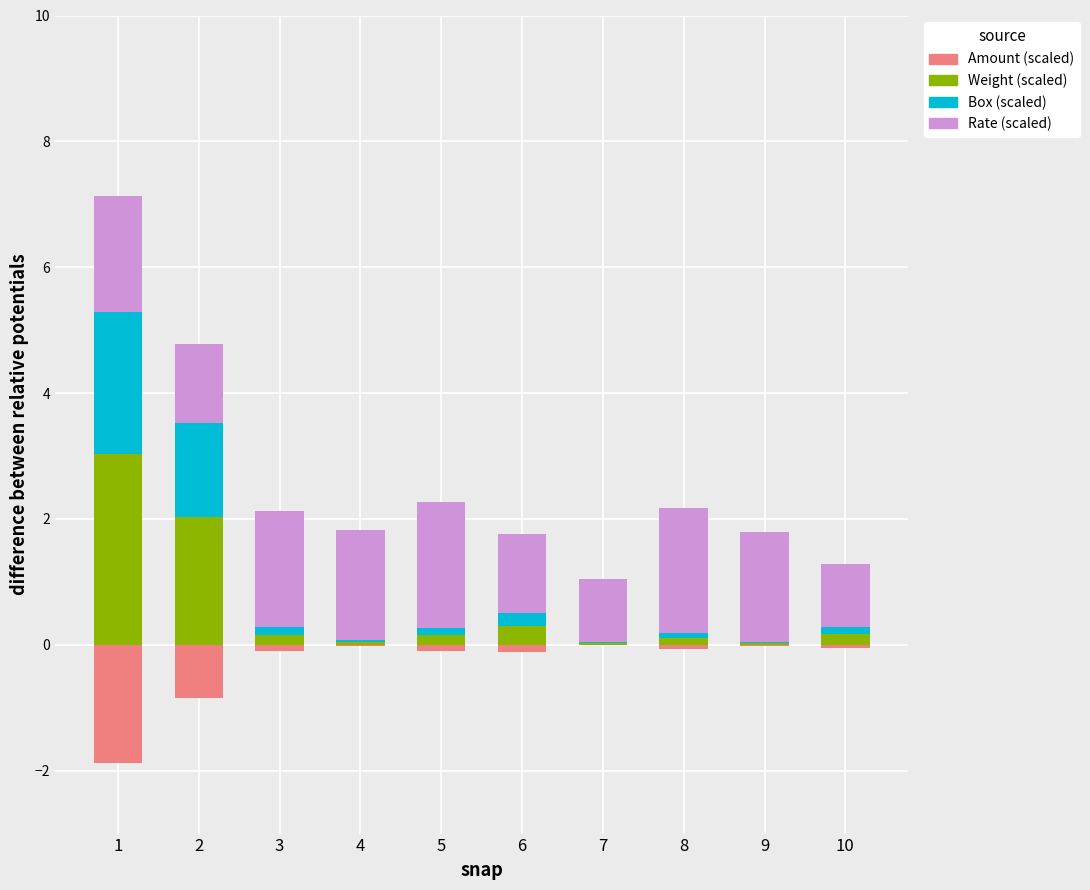

Reading left to right, list all the values displayed in this chart.

Amount (scaled): 1=-1.9	2=-0.8	3=-0.1	4=-0.0	5=-0.1	6=-0.1	7=-0.0	8=-0.1	9=-0.0	10=-0.1
Weight (scaled): 1=3.0	2=2.0	3=0.2	4=0.0	5=0.2	6=0.3	7=0.0	8=0.1	9=0.0	10=0.2
Box (scaled): 1=2.2	2=1.5	3=0.1	4=0.0	5=0.1	6=0.2	7=0.0	8=0.1	9=0.0	10=0.1
Rate (scaled): 1=1.8	2=1.2	3=1.8	4=1.8	5=2.0	6=1.2	7=1.0	8=2.0	9=1.8	10=1.0